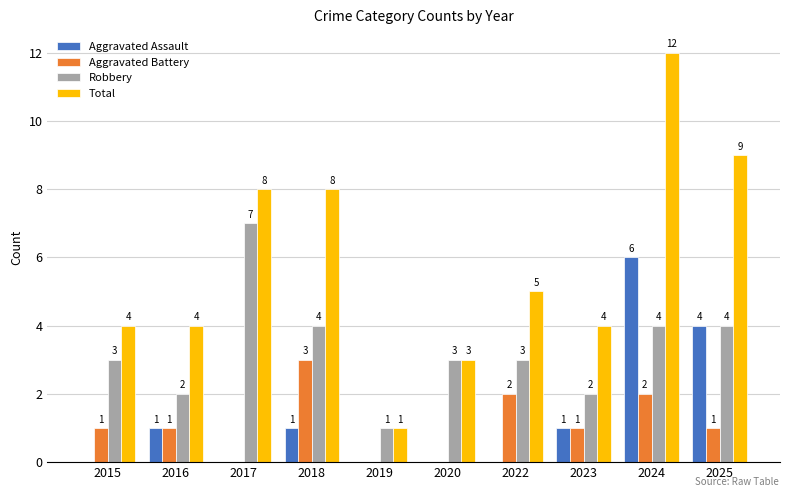

Which series has the largest total across all categories?

Total